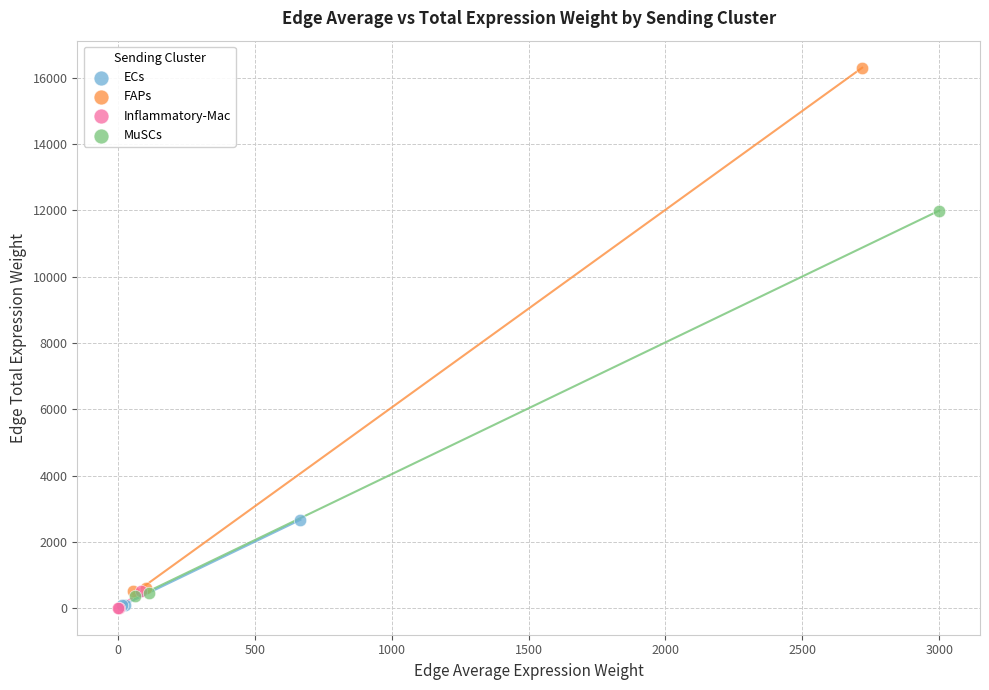

Which series contains the highest Y value?

FAPs